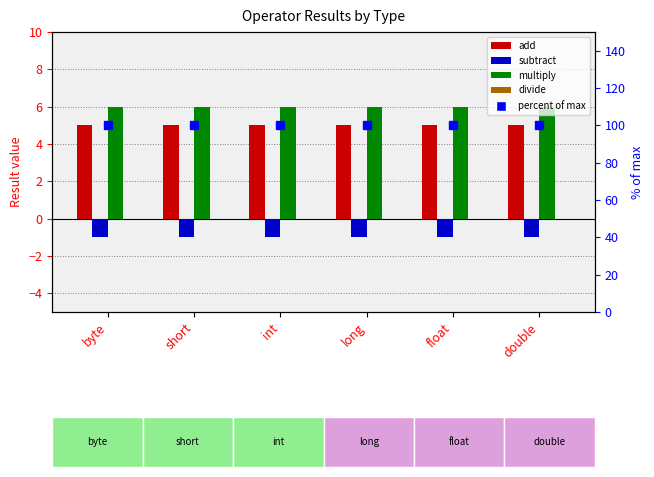

What is the maximum value for multiply?

6